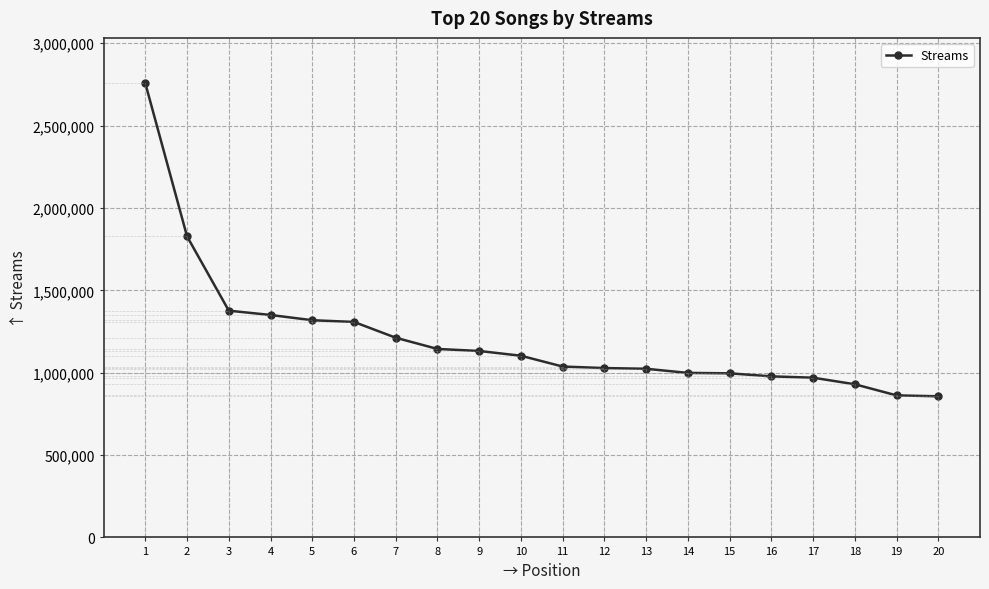

The value at 8 is 1144087. True or false?

True